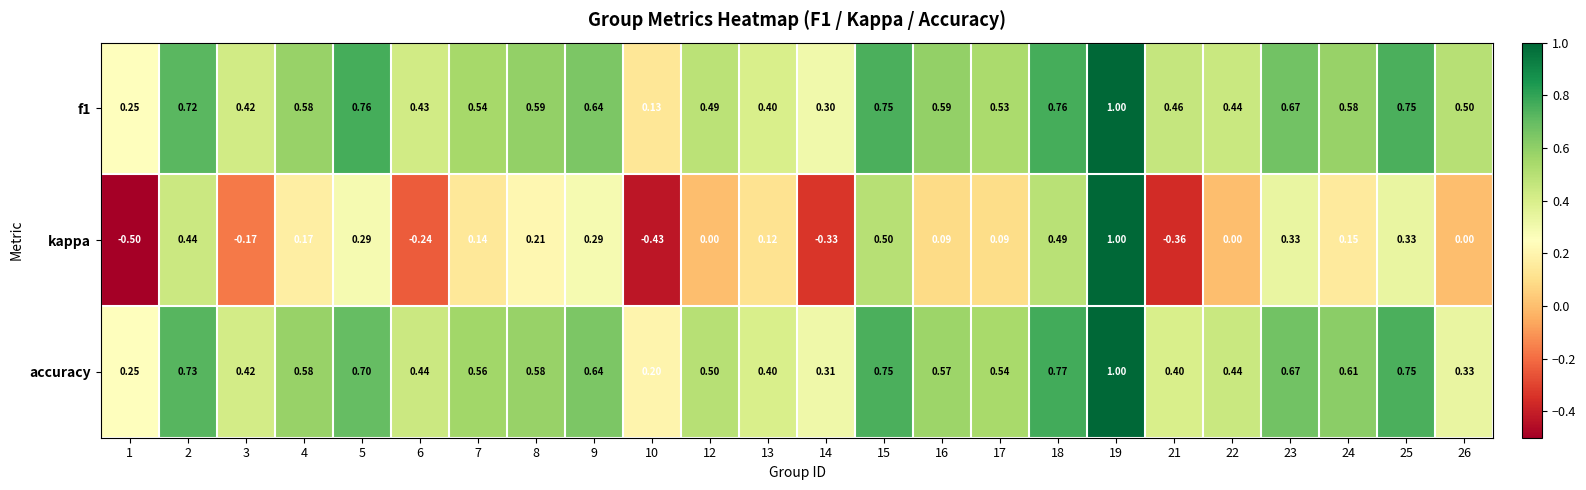

Is the value of kappa at 17 greater than the value of accuracy at 17?

No